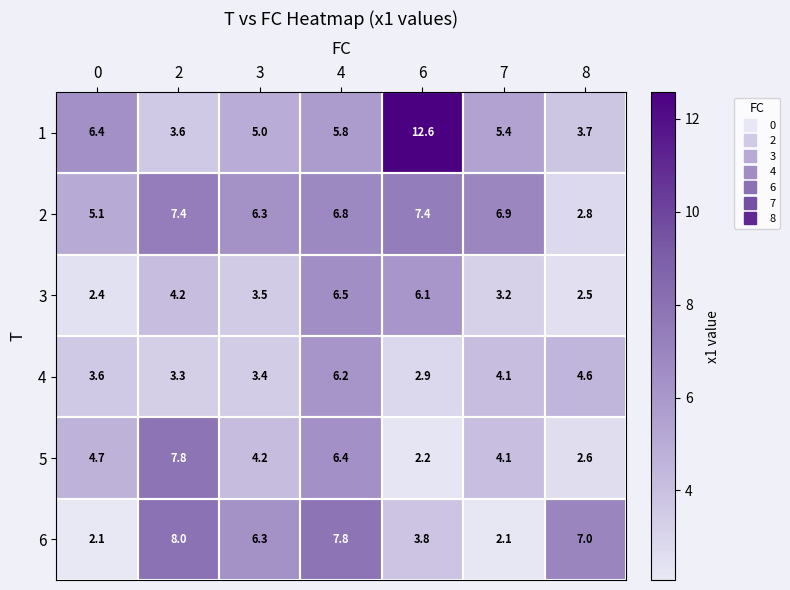

What is the lowest value of the 4 series?

2.9